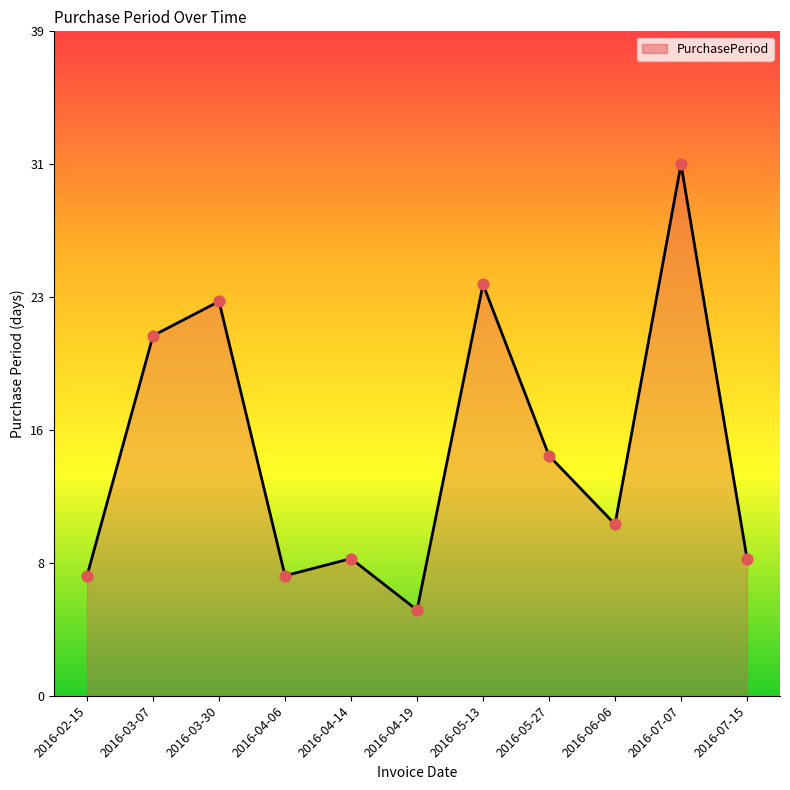

Between 2016-05-27 and 2016-02-15, which is larger?

2016-05-27